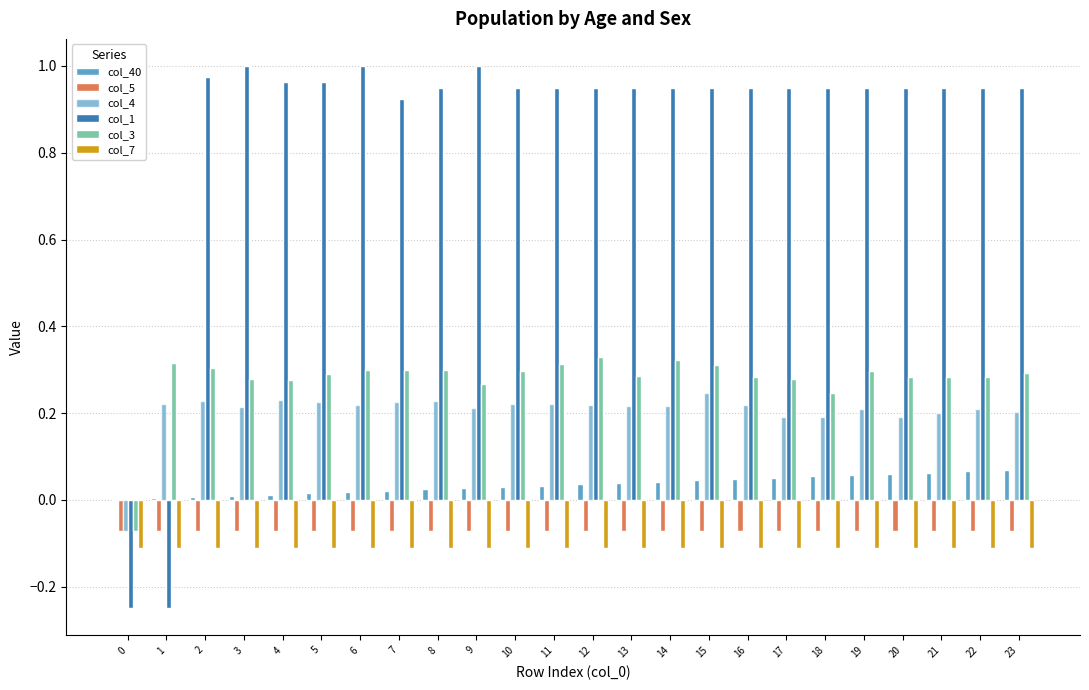

What is the approximate value of col_40 at 22?

0.1